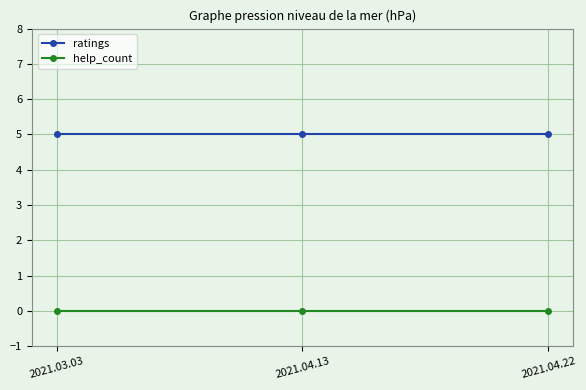

Rank the series at 2021.04.13 from lowest to highest value.

help_count, ratings